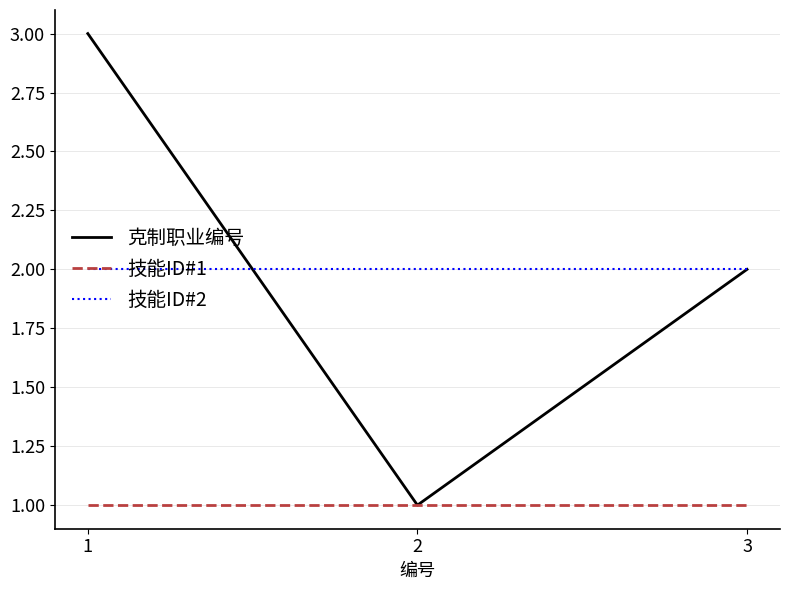

What are all the series names shown in the legend?

克制职业编号, 技能ID#1, 技能ID#2